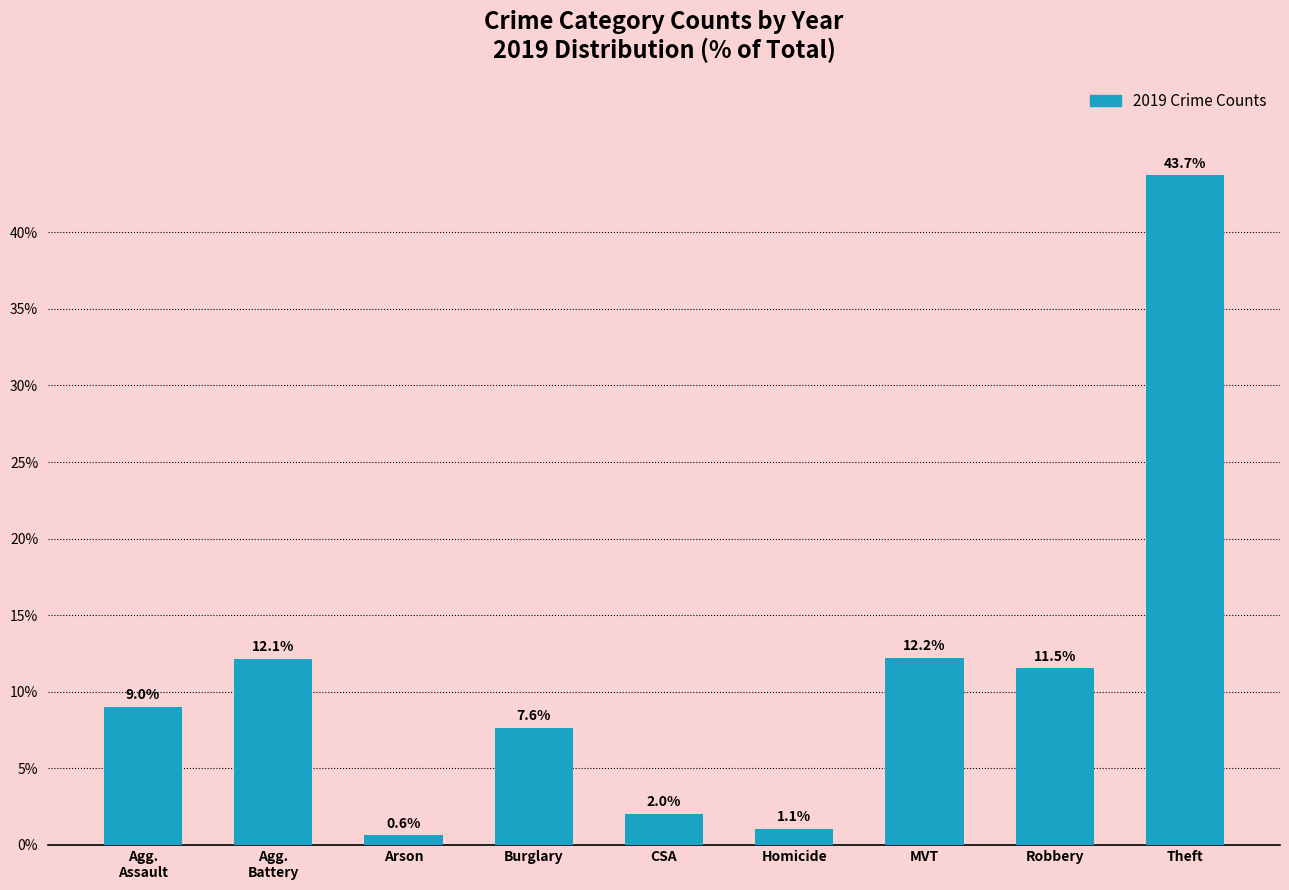

What is the label of the 2nd bar from the right?

Robbery